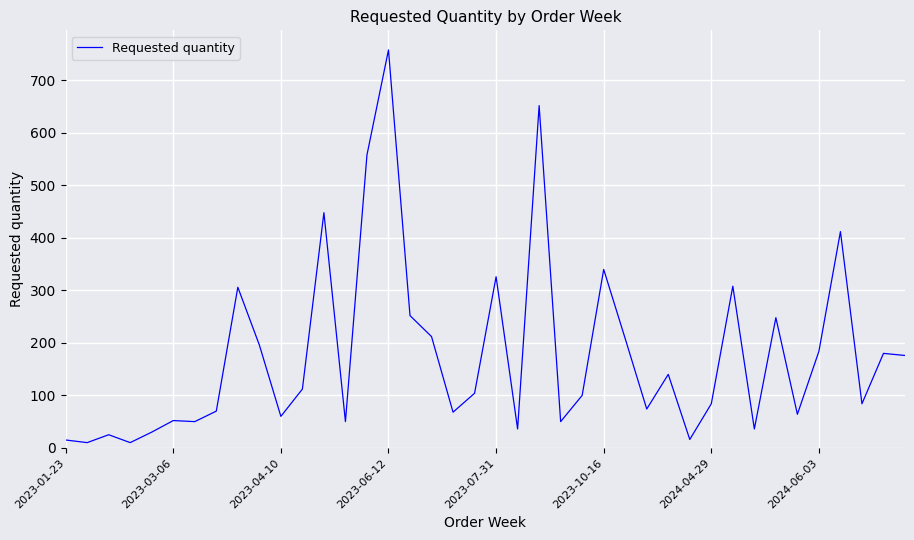

What is the maximum value shown in the chart?

758